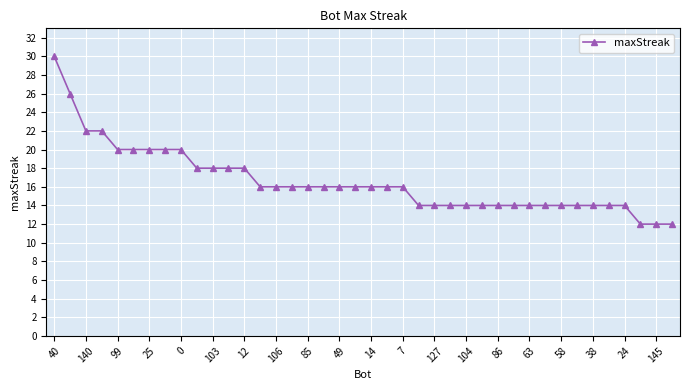

What is the smallest value displayed?

12